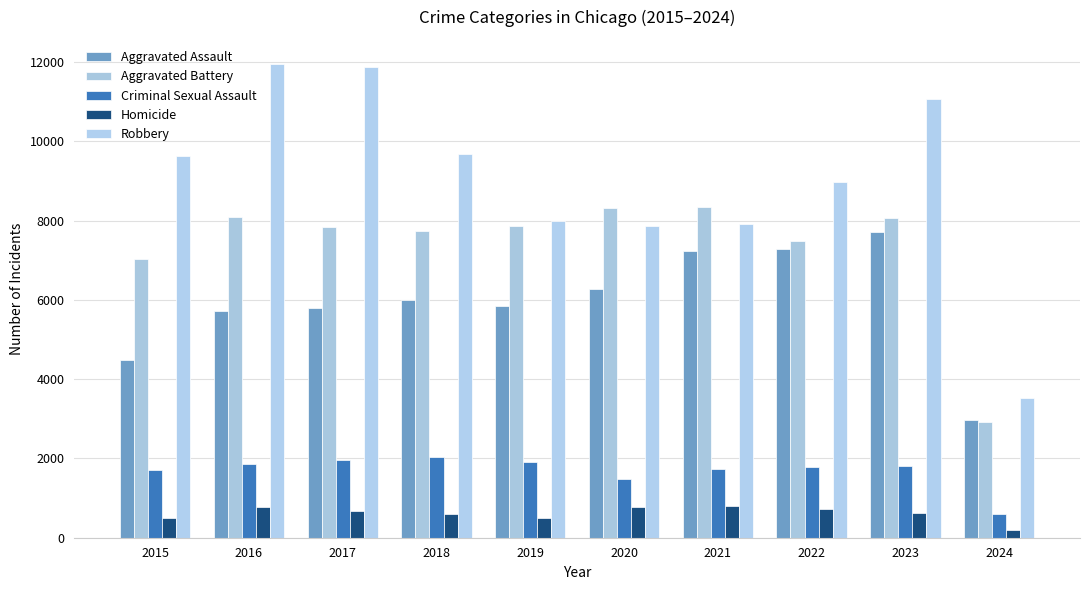

Are the bars horizontal?

No